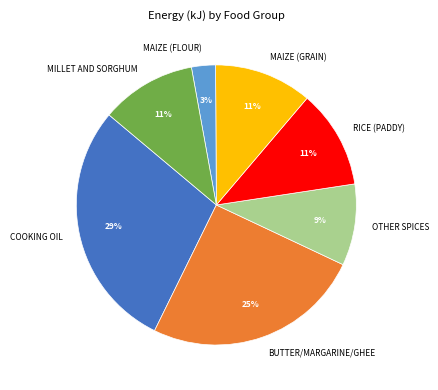

True or false: OTHER SPICES accounts for 9% of the total.

True